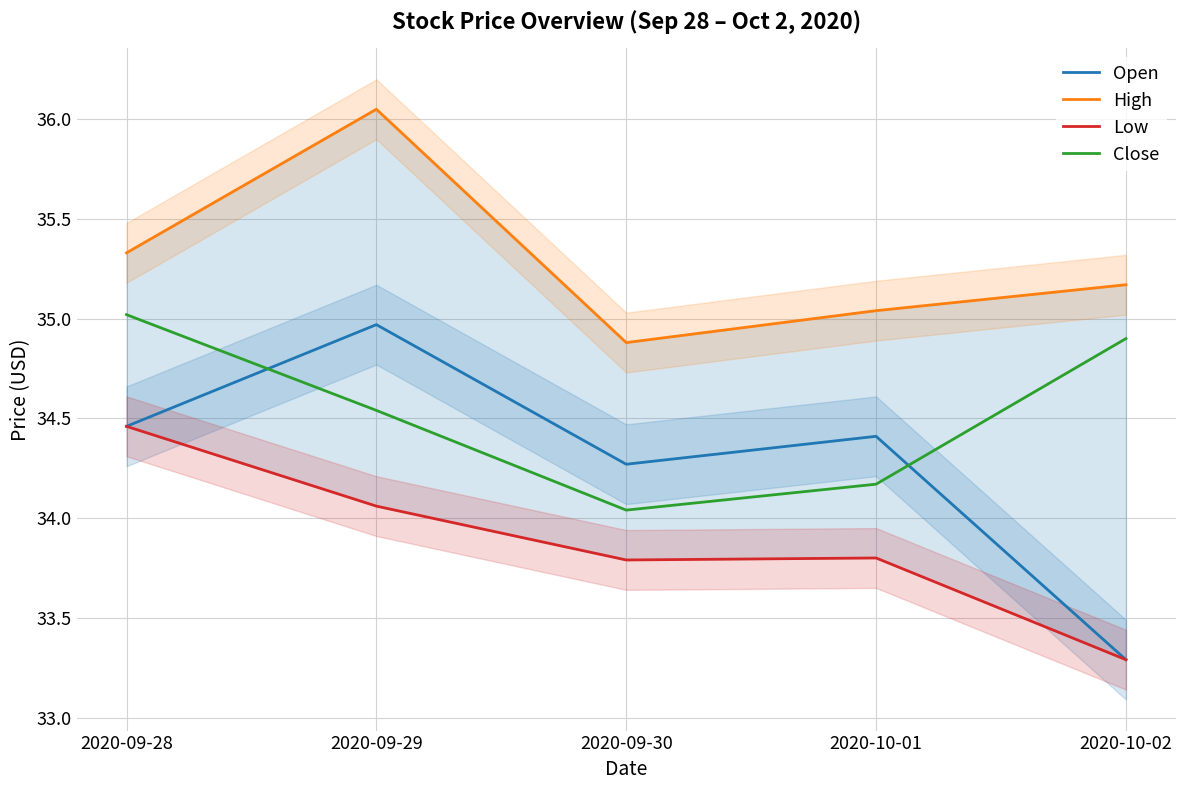

The Close series shows 44.6 at 2020-09-30. True or false?

False